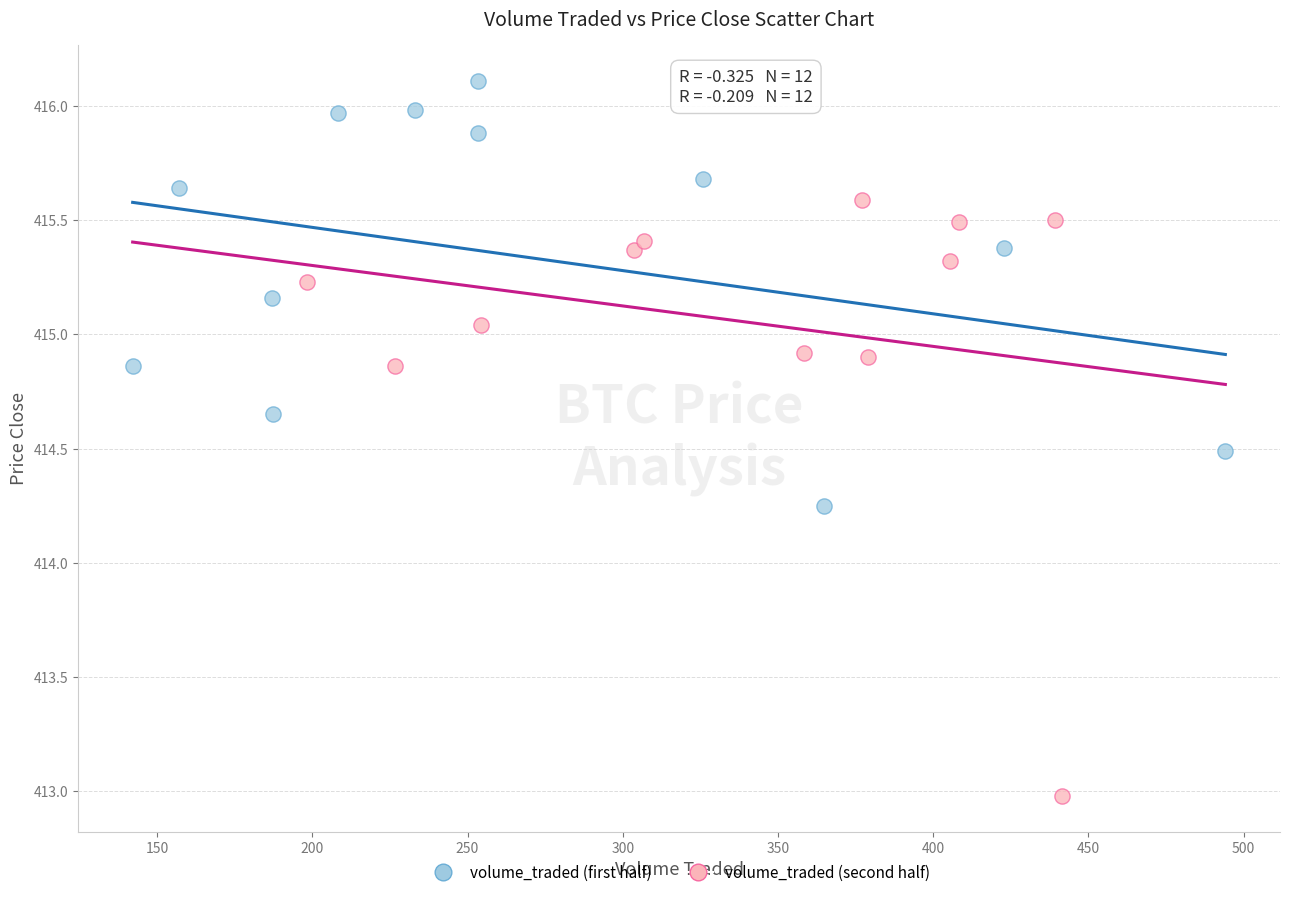

Which series reaches the minimum Y coordinate?

volume_traded (second half)